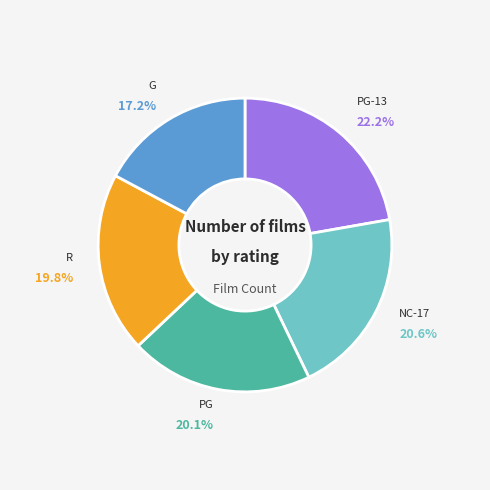

To the nearest percent, what is the difference between the R and PG-13 slice percentages?

2%